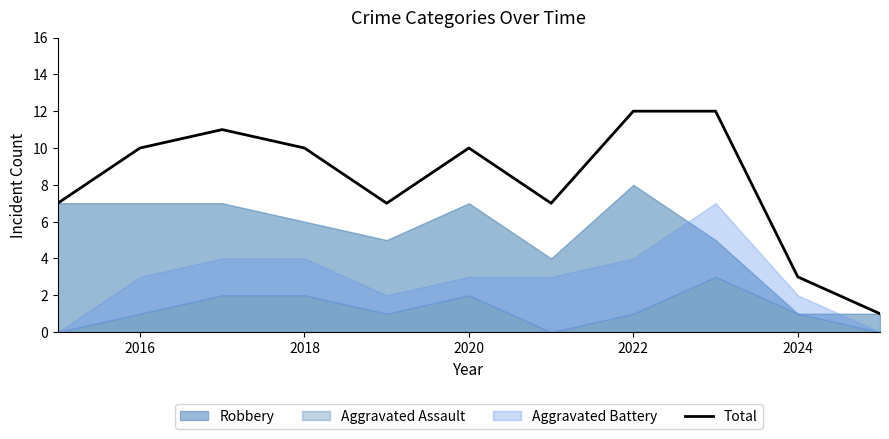

The Total series shows 15 at 2016. True or false?

False